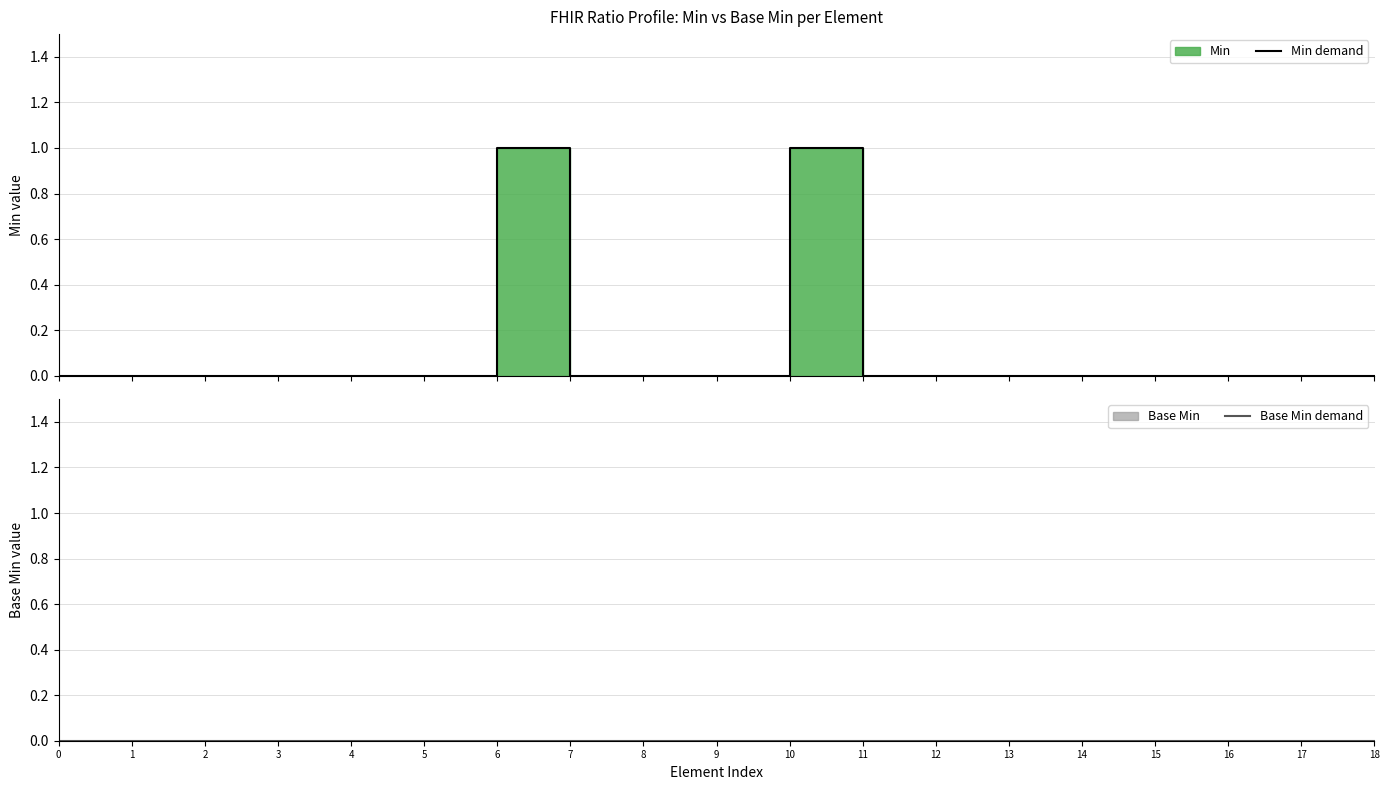

True or false: Min demand and Base Min demand intersect in this chart.

False